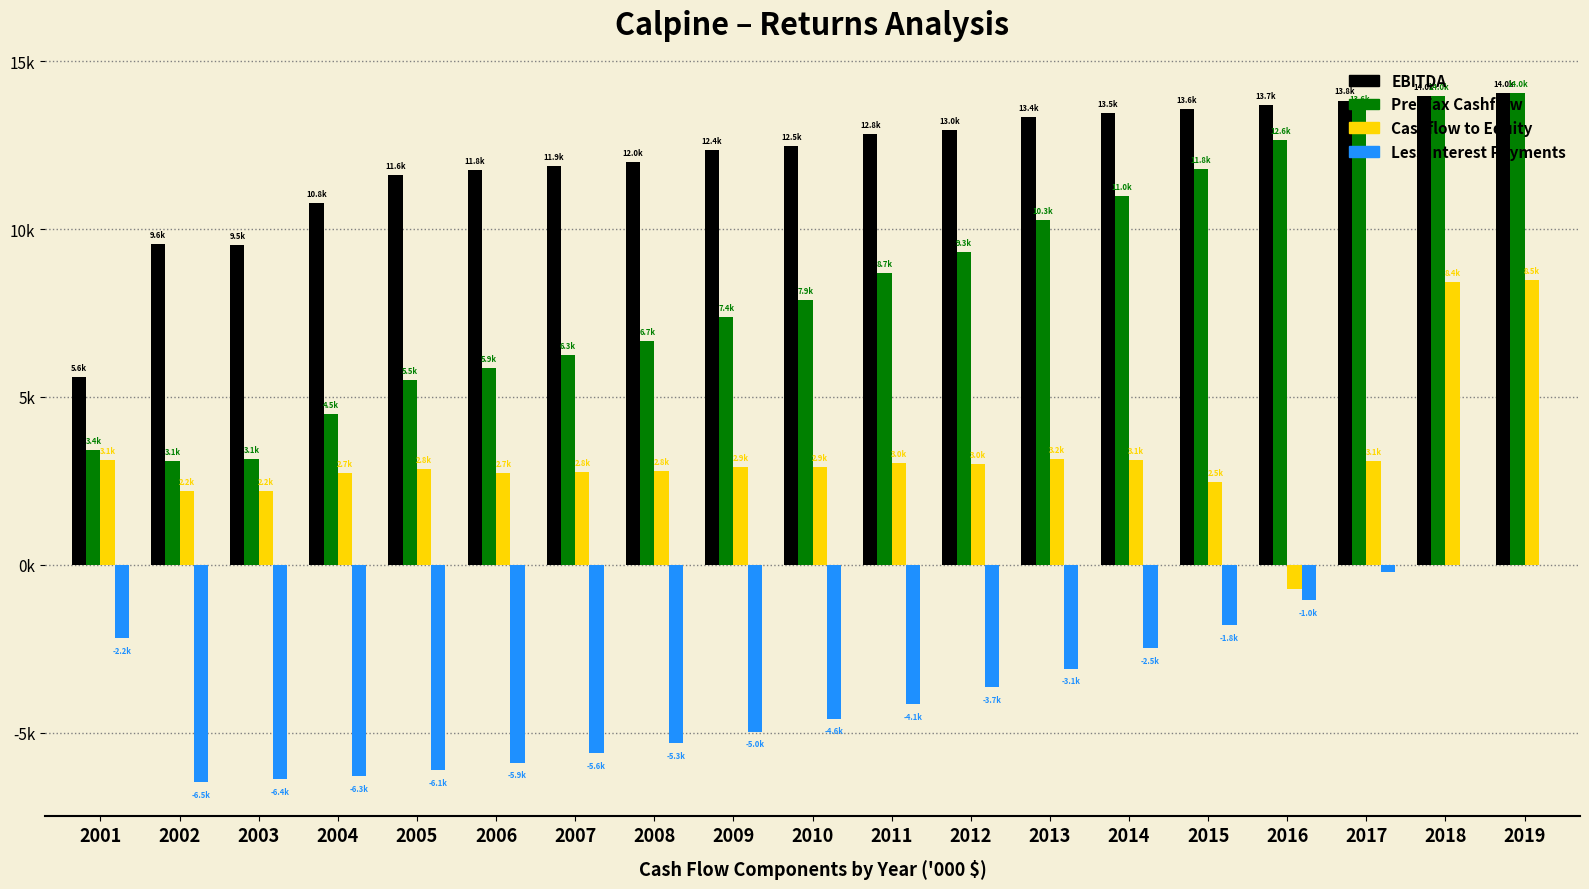

The EBITDA series shows 7690.0 at 2005. True or false?

False